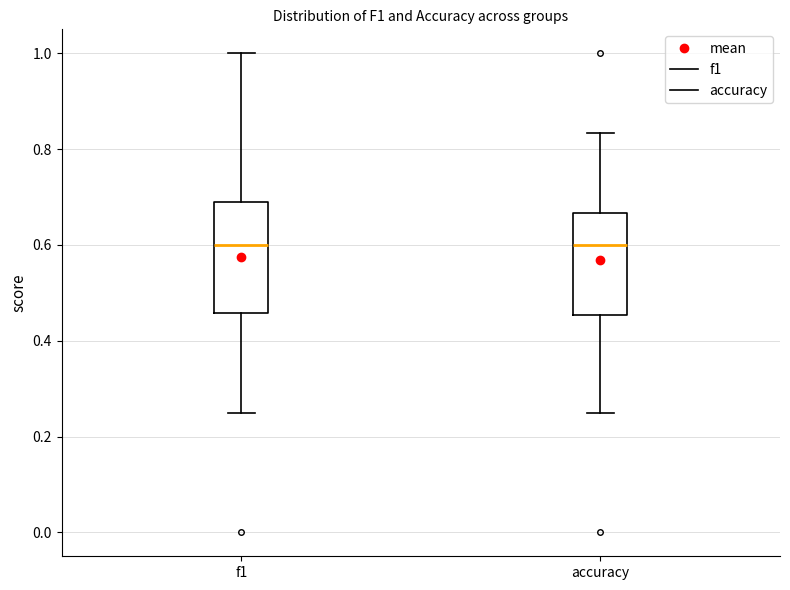

Where does the upper whisker of the box for f1 end on the y-axis? The values are not printed on the chart, so give them approximately, as read against the axis.

1.00